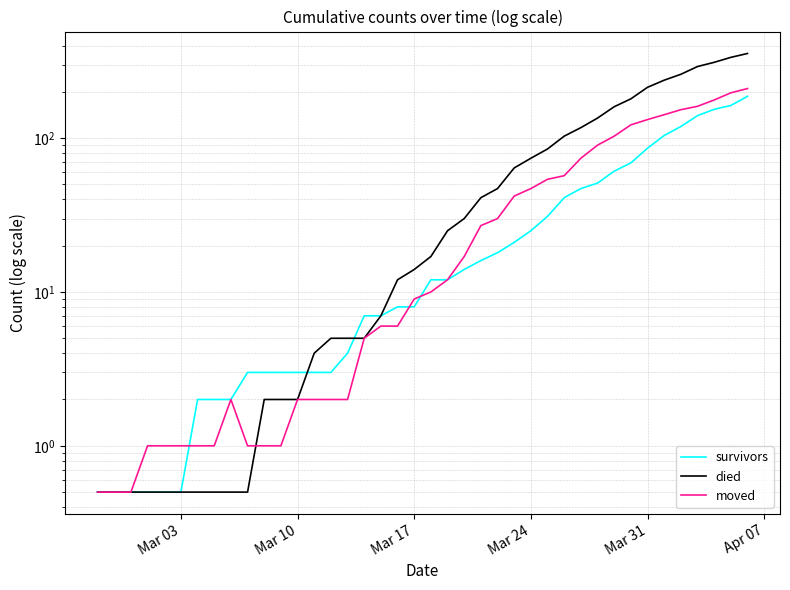

What is the difference between the second highest and second lowest values in the died series?

334.5